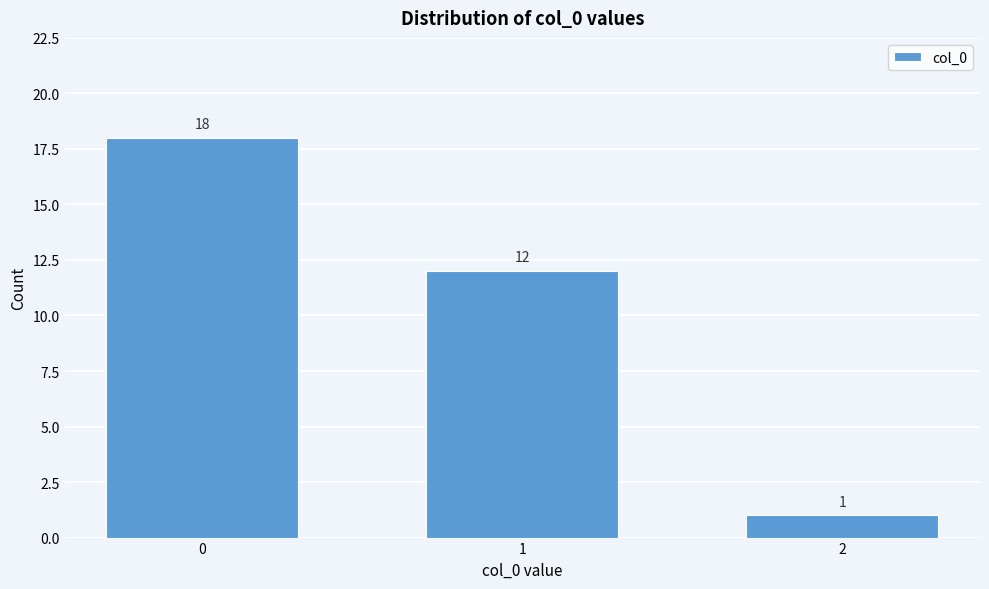

Reading left to right, extract all data points from this chart.

18	12	1